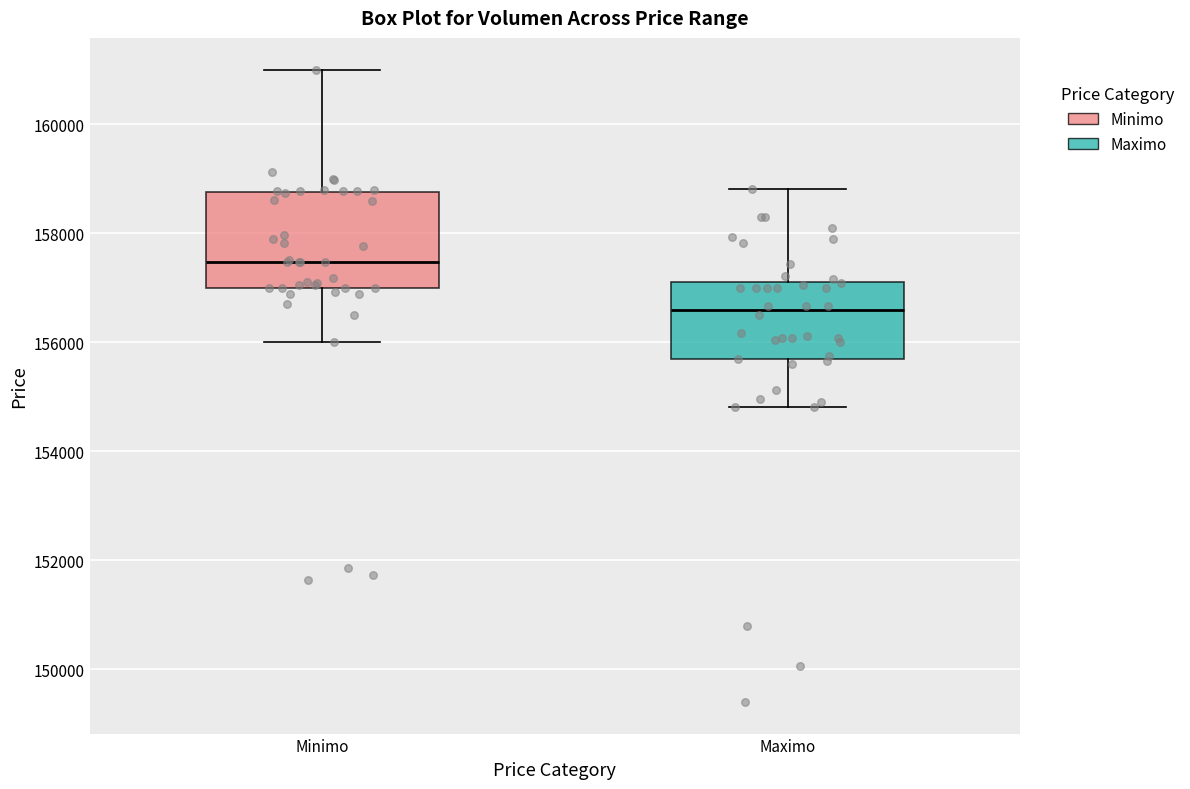

Reading left to right, read every box against the y-axis: the position of its median line, the range the box covers, and the ends of its whiskers. The values are not printed on the chart, so give them approximately, as read against the axis.

Minimo: median 157400, box 157000 to 158800, whiskers 156000 to 161000
Maximo: median 156600, box 155600 to 157200, whiskers 154800 to 158800